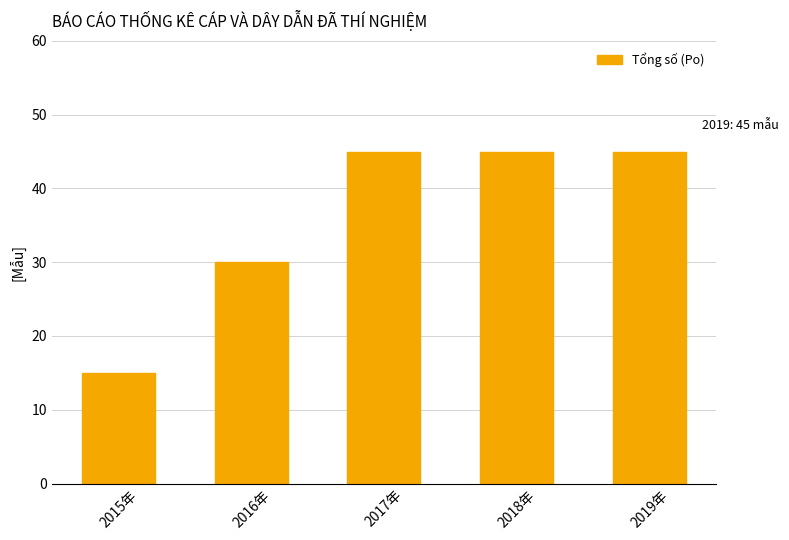

What is the maximum value shown in the chart?

45